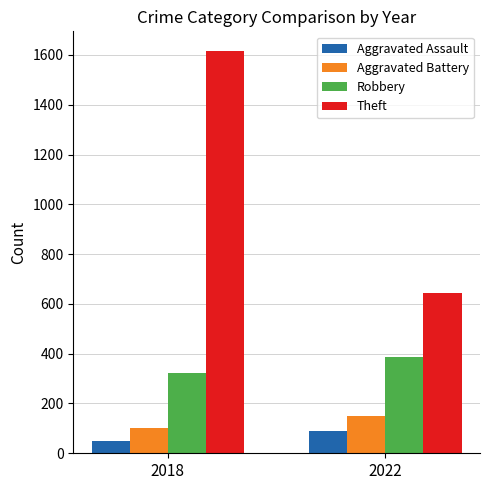

Reading right to left, what are all the values shown in this chart?

Aggravated Assault: 2022=88	2018=51
Aggravated Battery: 2022=149	2018=100
Robbery: 2022=388	2018=322
Theft: 2022=643	2018=1614